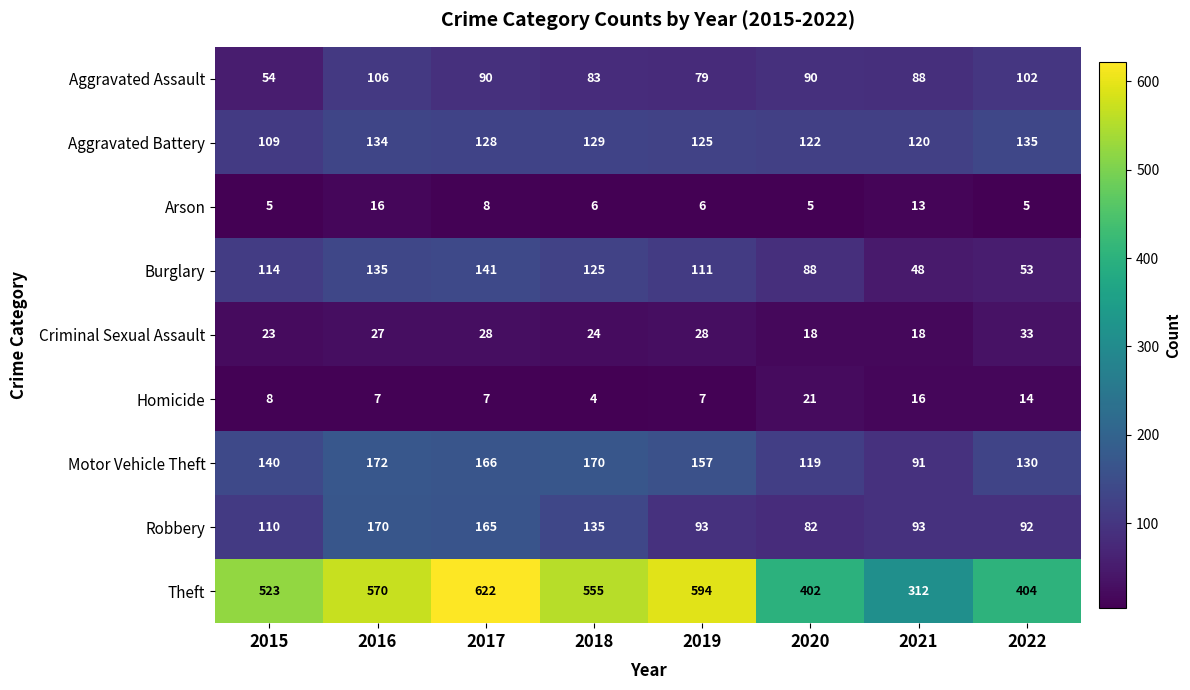

What is the minimum value for Aggravated Assault?

54